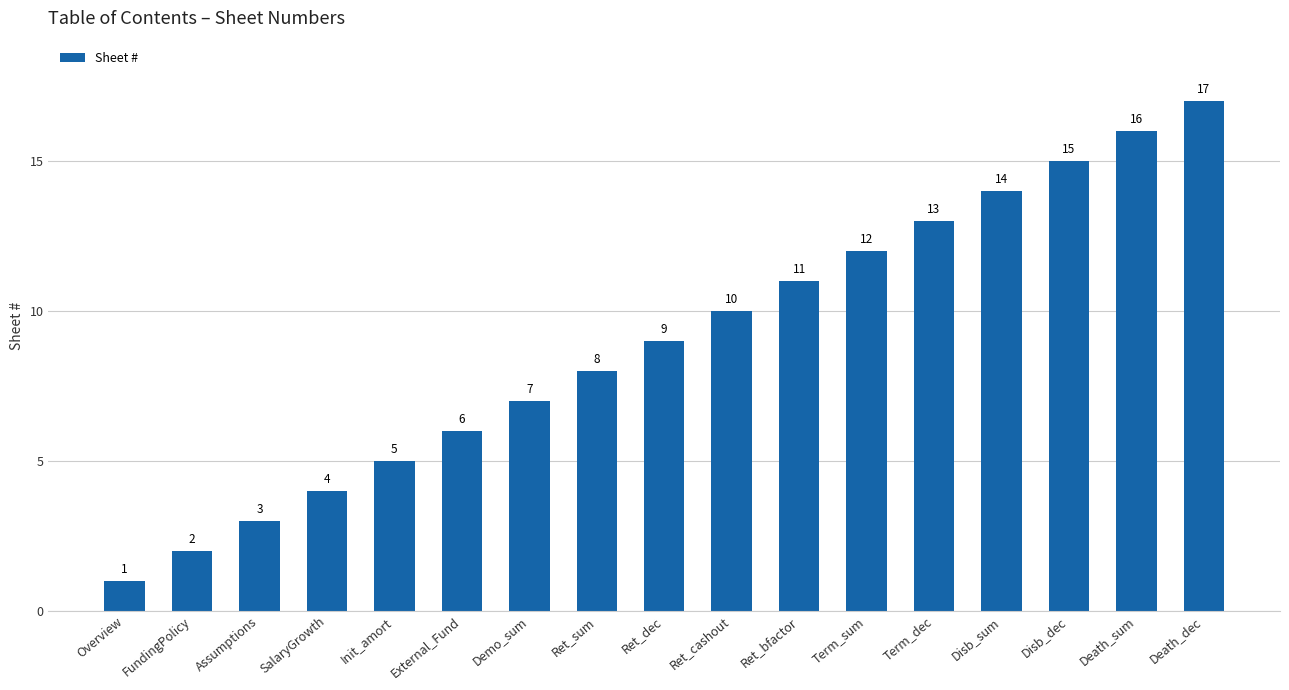

What is the average value?

9